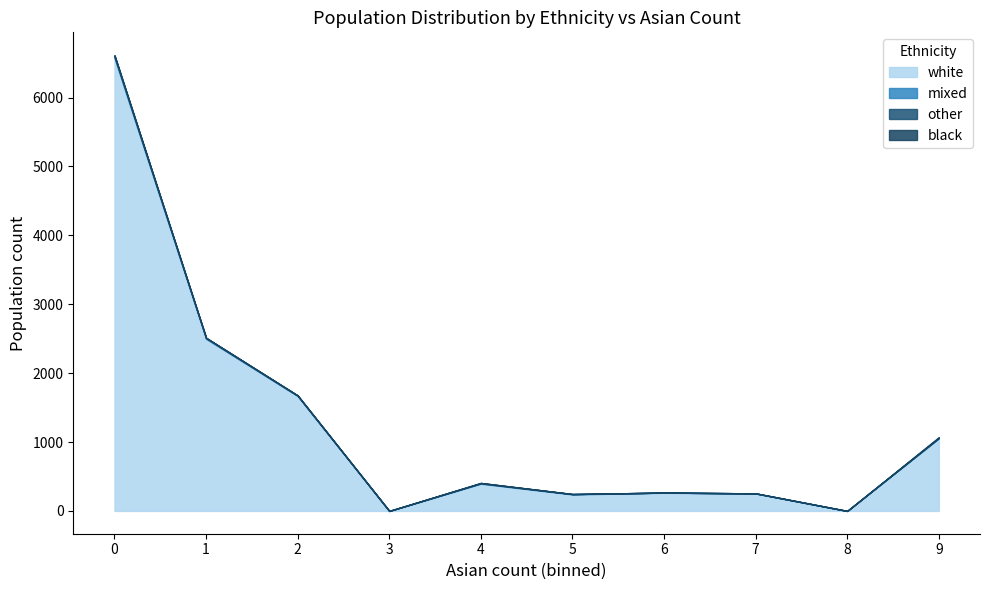

How many black values are between 0 and 1?

10